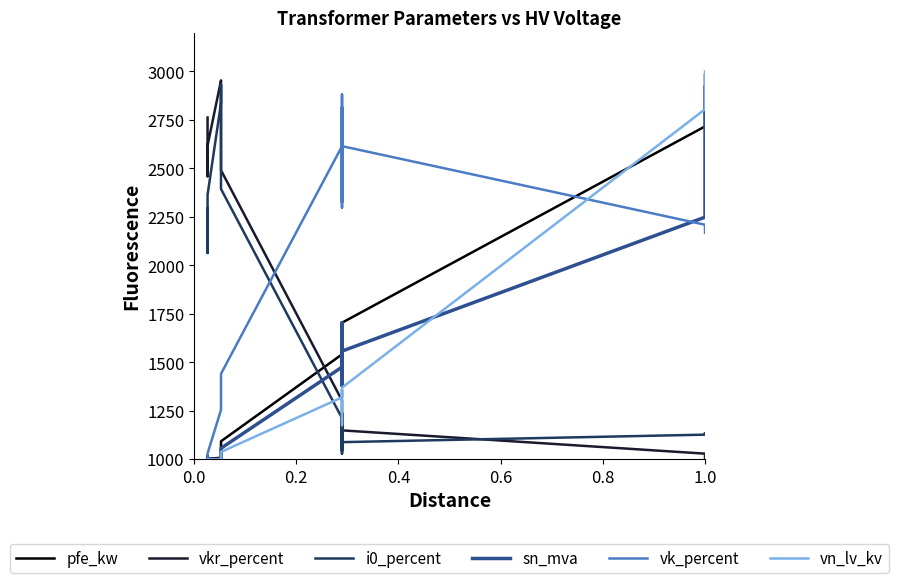

Is this an area chart (filled region under the line)?

No